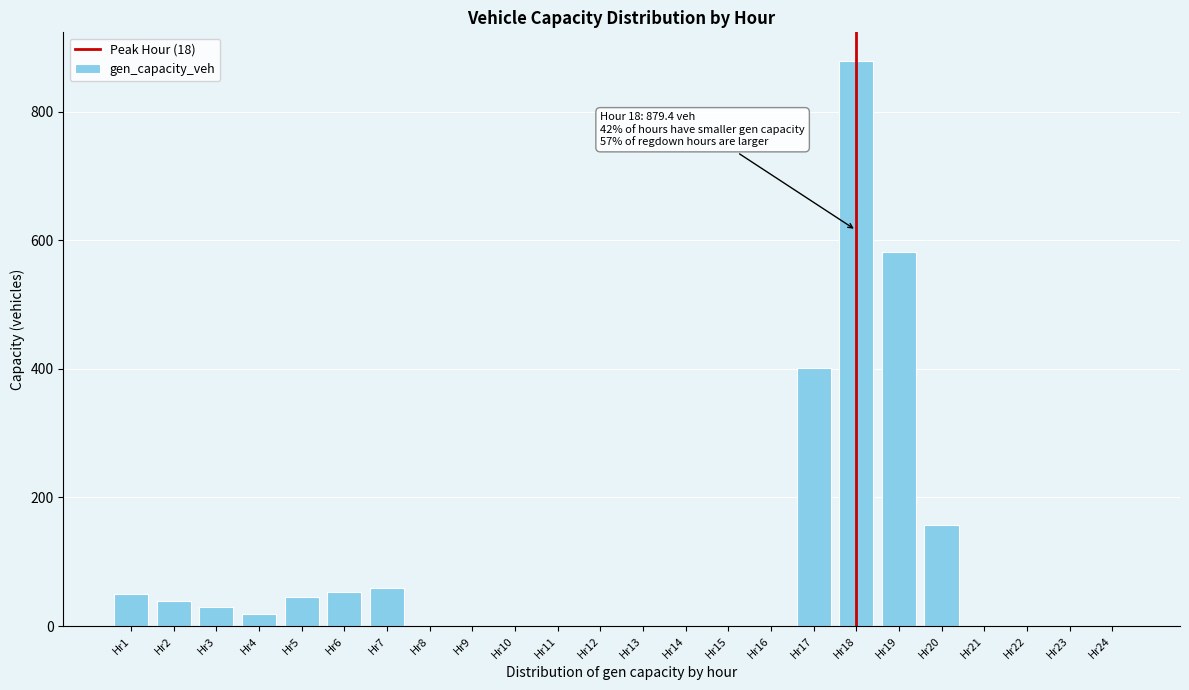

Is it true that the value at Hr12 is 0.0?

True